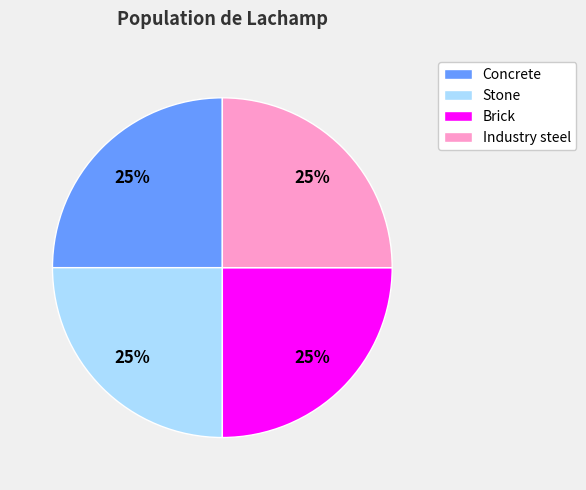

How many slices are in this pie chart?

4